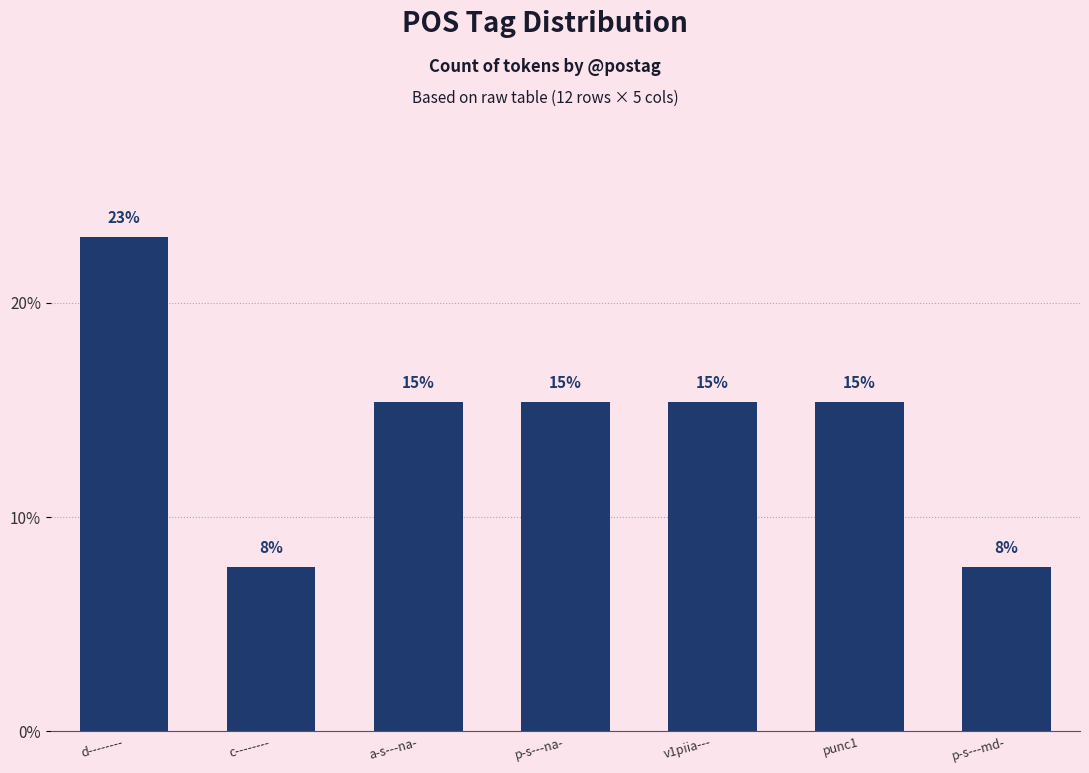

How many bars are there in total?

7